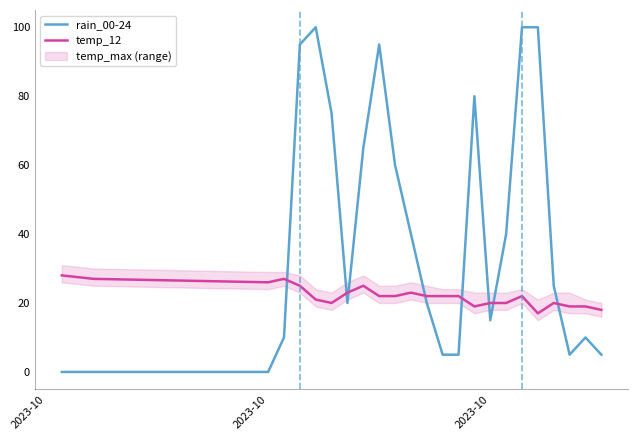

What is the lowest value of the temp_12 series?

17